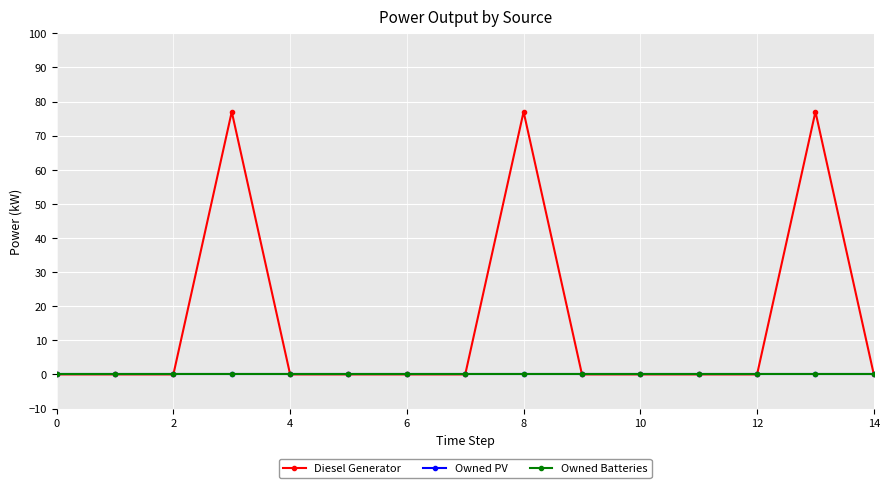

Which series has the largest total across all categories?

Diesel Generator